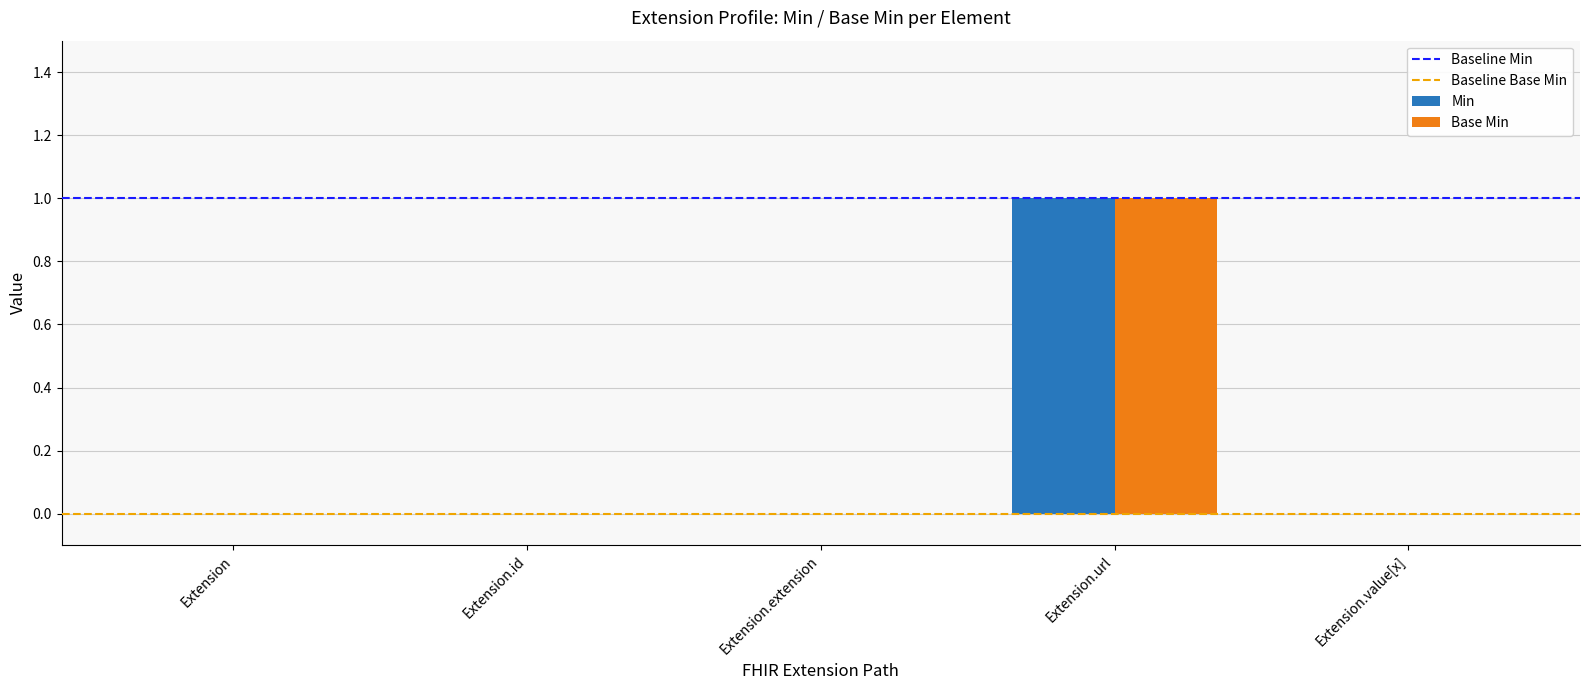

Reading right to left, transcribe all the data shown in this chart.

Min: Extension.value[x]=0	Extension.url=1	Extension.extension=0	Extension.id=0	Extension=0
Base Min: Extension.value[x]=0	Extension.url=1	Extension.extension=0	Extension.id=0	Extension=0